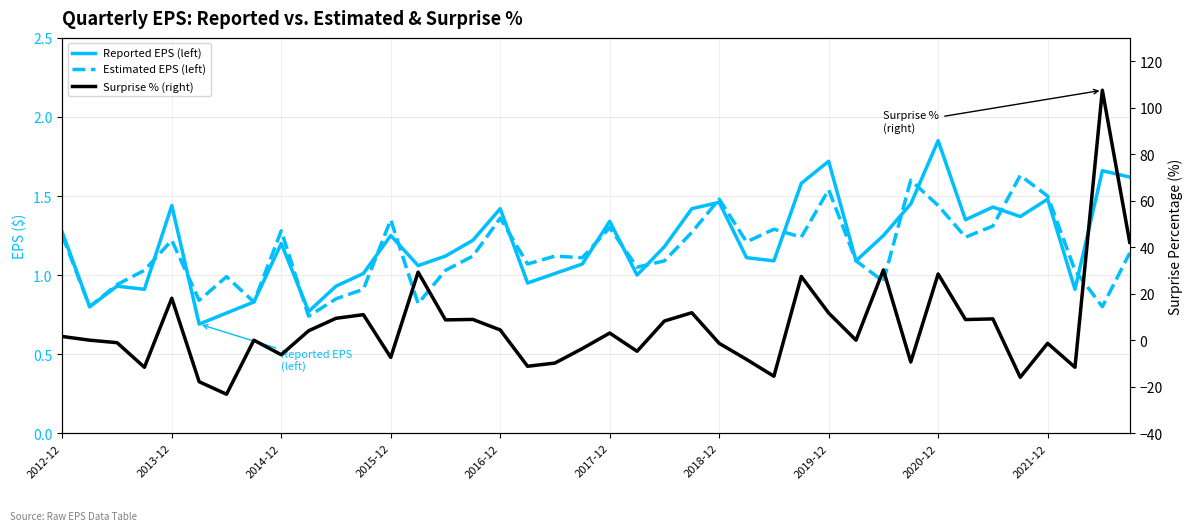

What is the smallest value displayed?

-23.2